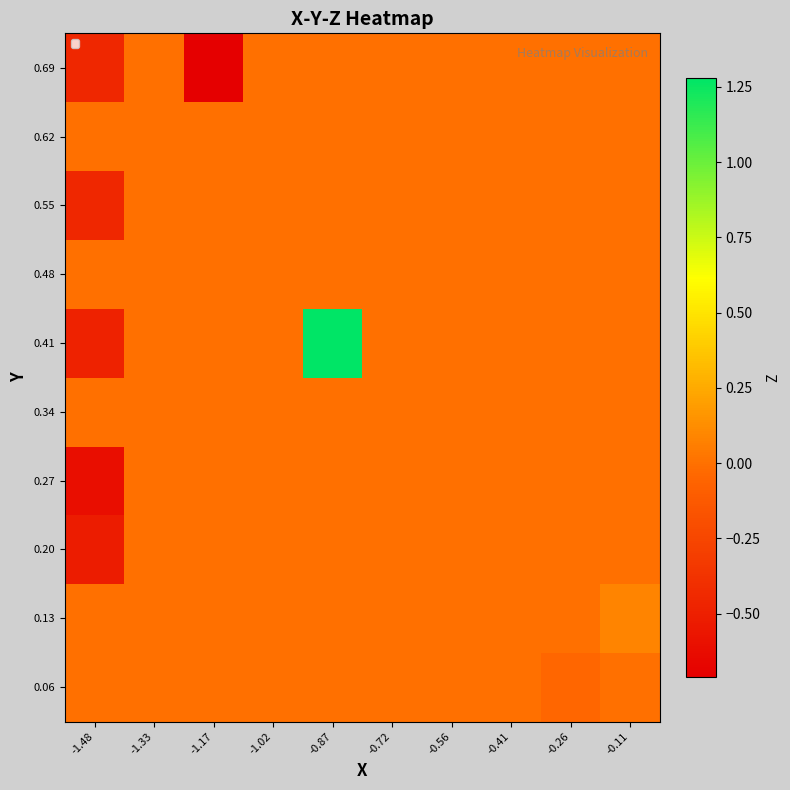

List the series in order of their peak value, lowest first.

0.20, 0.27, 0.34, 0.48, 0.55, 0.62, 0.69, 0.06, 0.13, 0.41